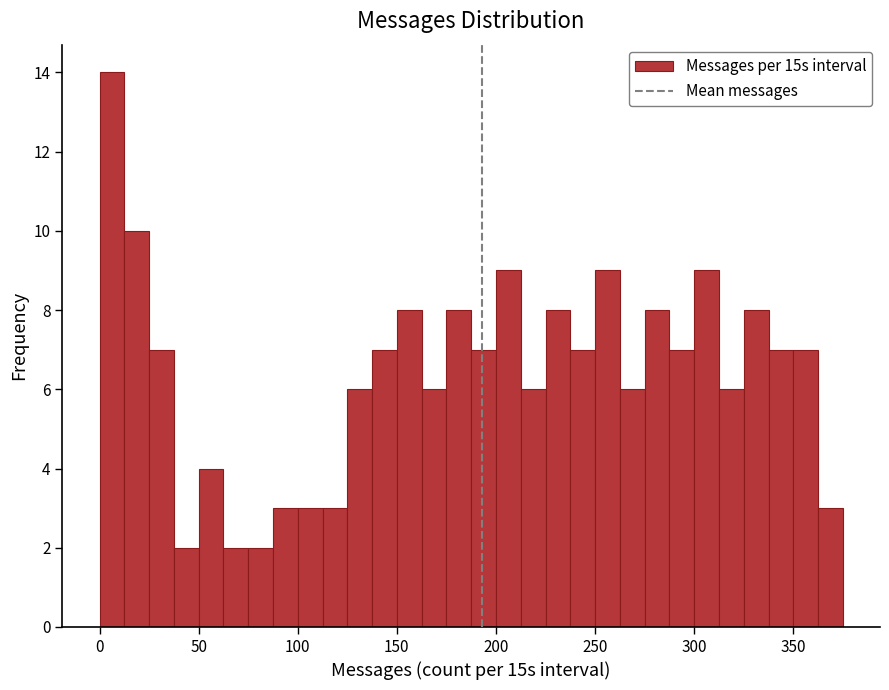

Read against the x-axis, roughly where is the centre of the tallest bar?

5